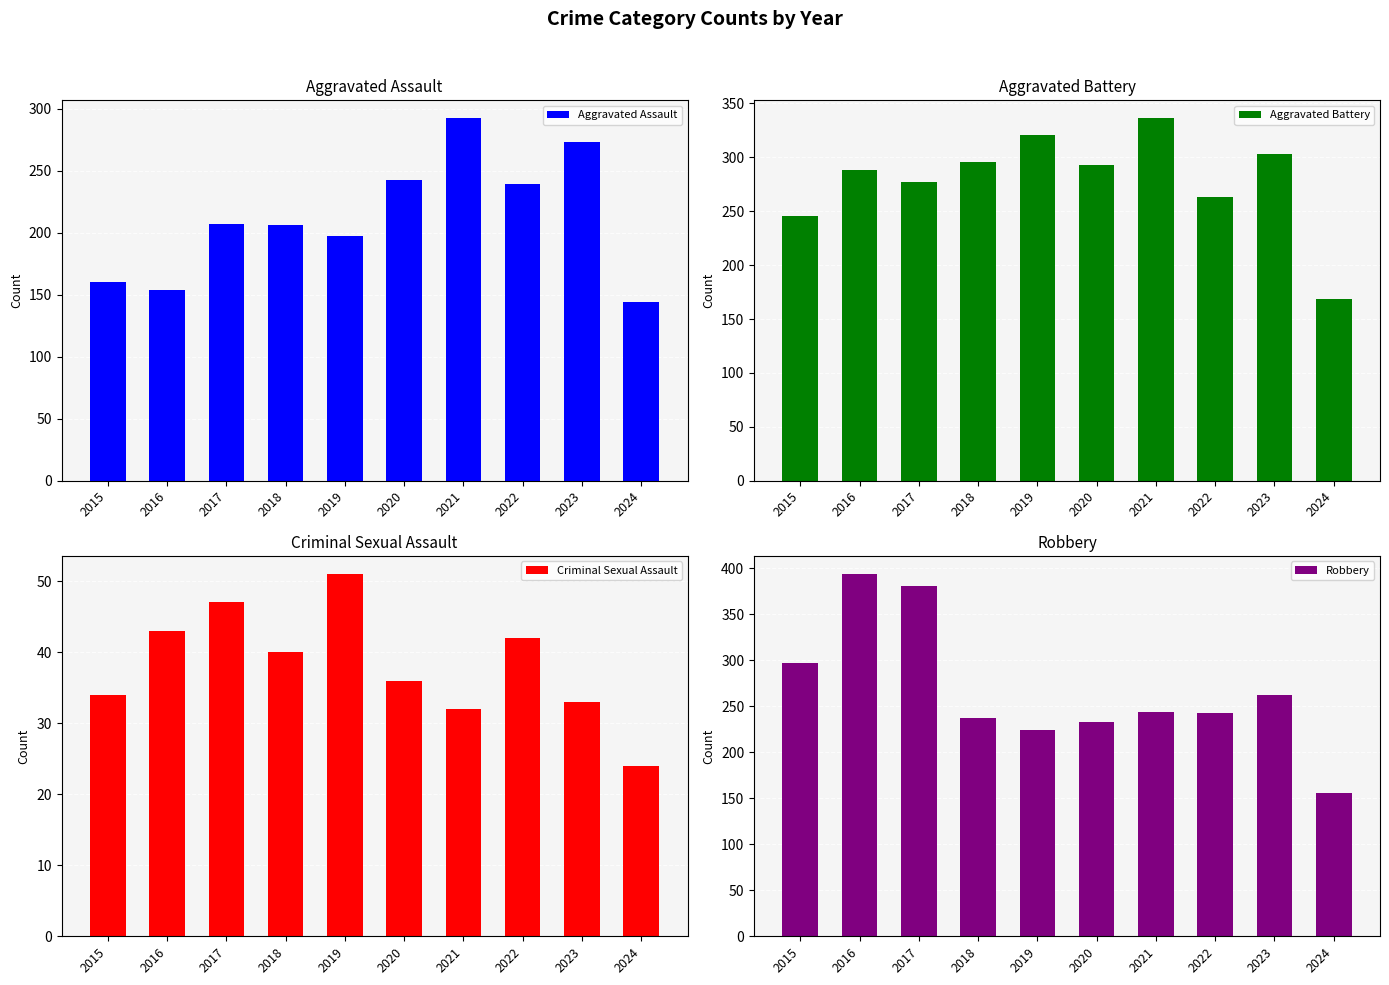

How many distinct data groups are displayed?

4